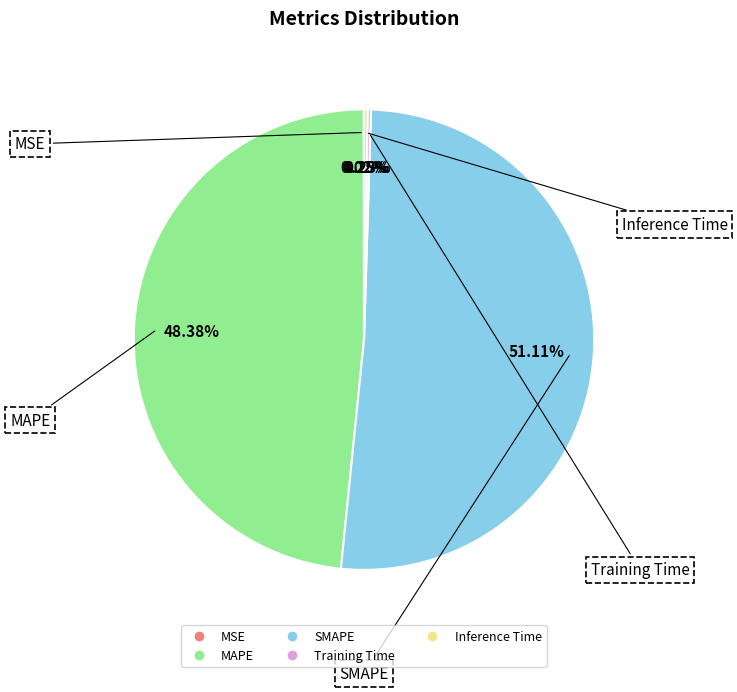

Does SMAPE account for over 50% of the chart?

Yes